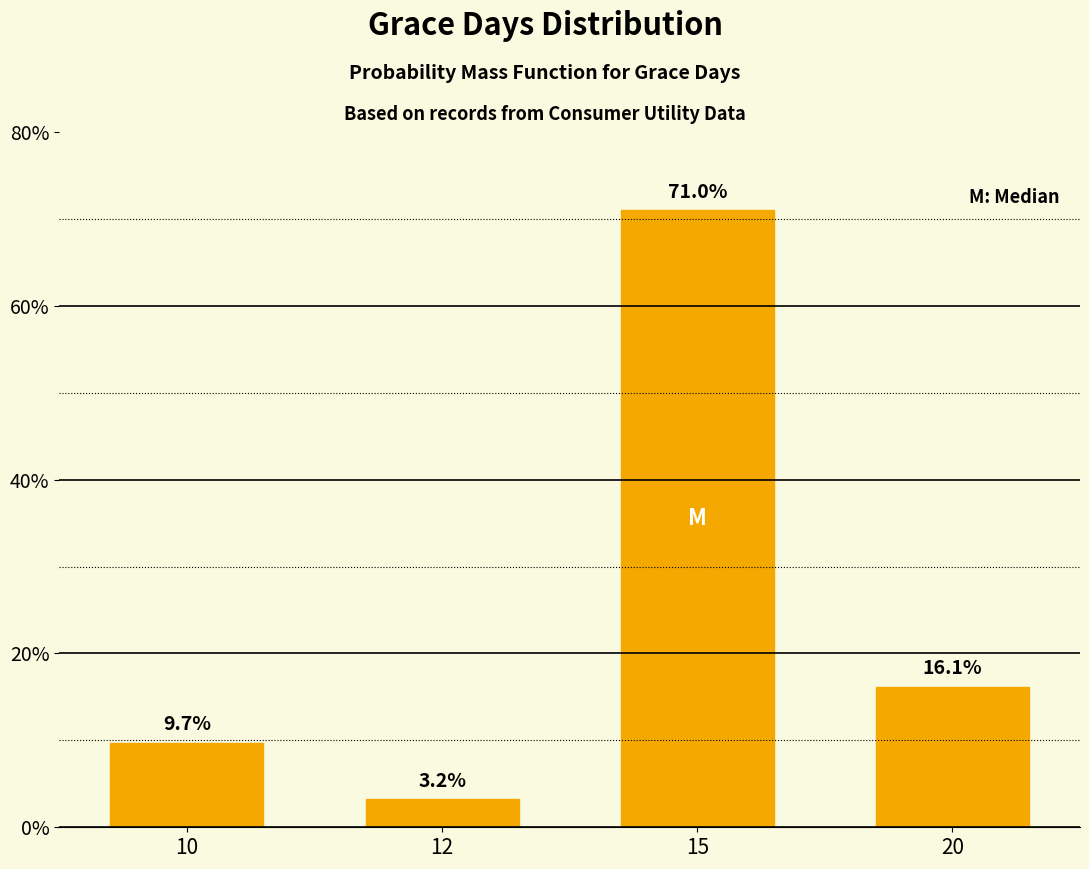

Reading left to right, list all the values displayed in this chart.

10=9.7	12=3.2	15=71.0	20=16.1